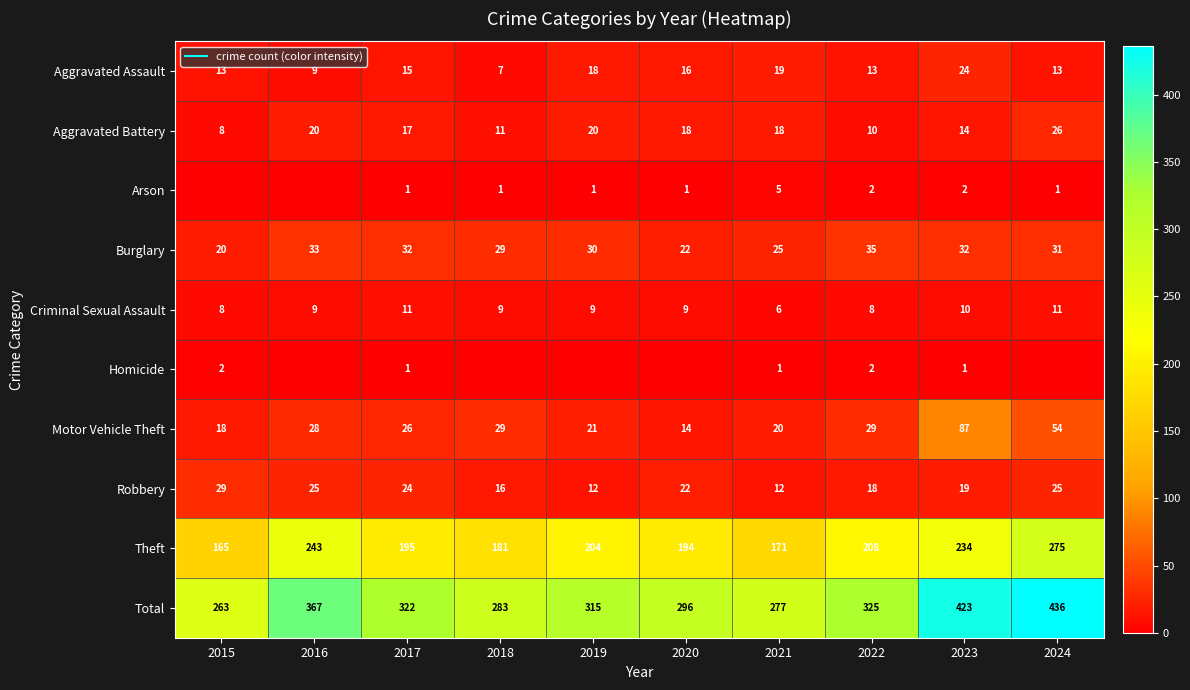

The Robbery series shows 5 at 2021. True or false?

False